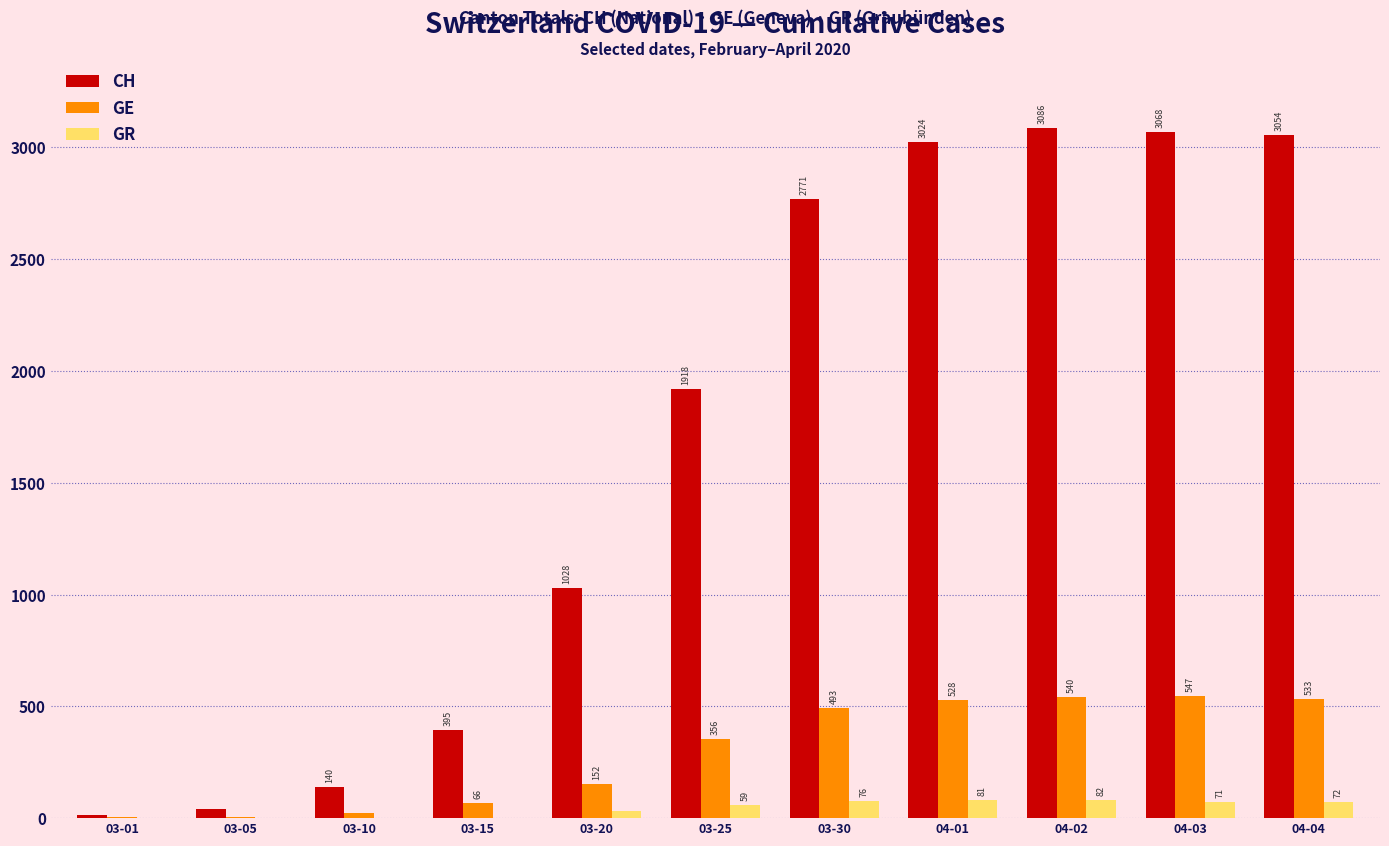

Which series has the widest spread of values?

CH